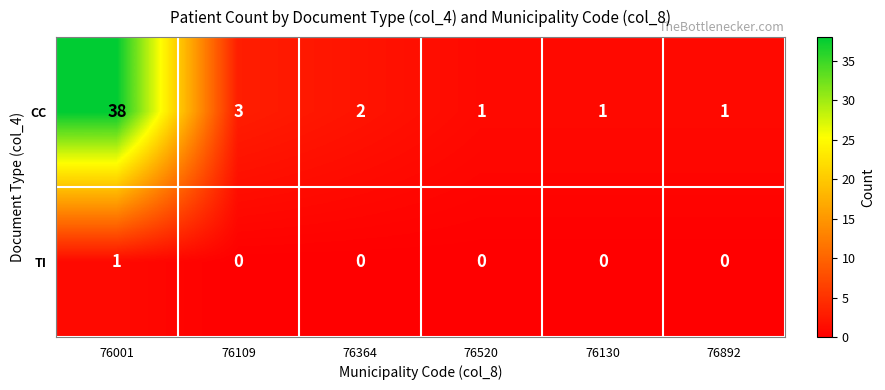

Which series has the widest spread of values?

CC